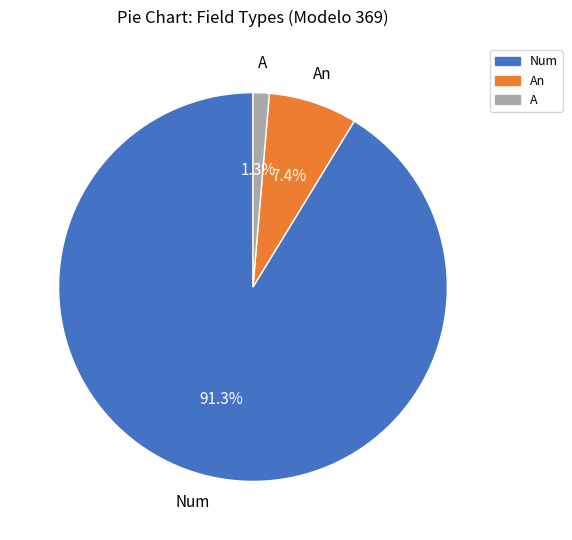

To the nearest percent, what is the difference between the largest and smallest slice percentages?

90%